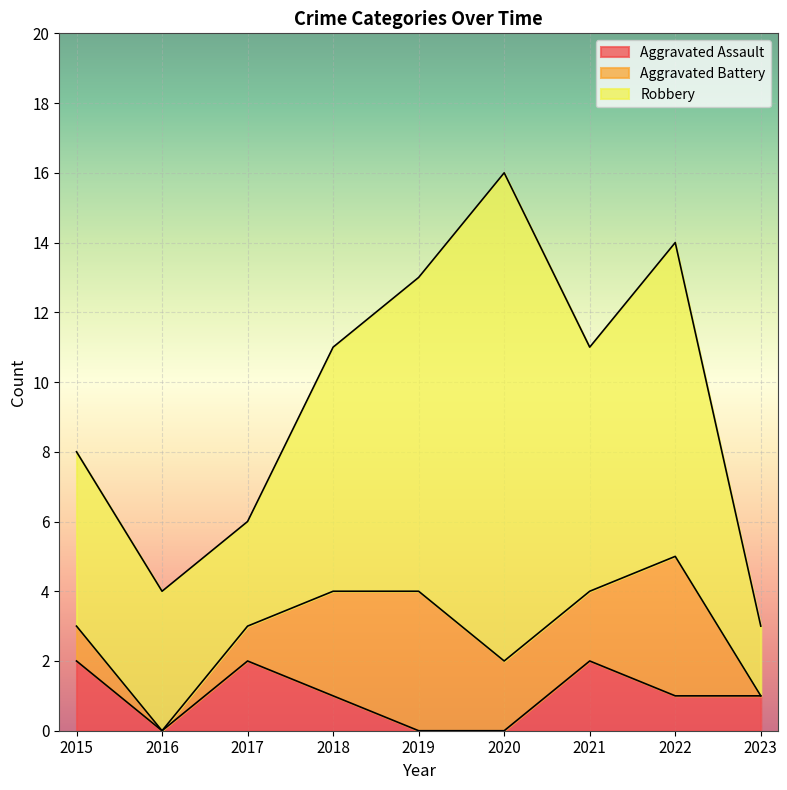

How many values in the Aggravated Assault series exceed 1?

3